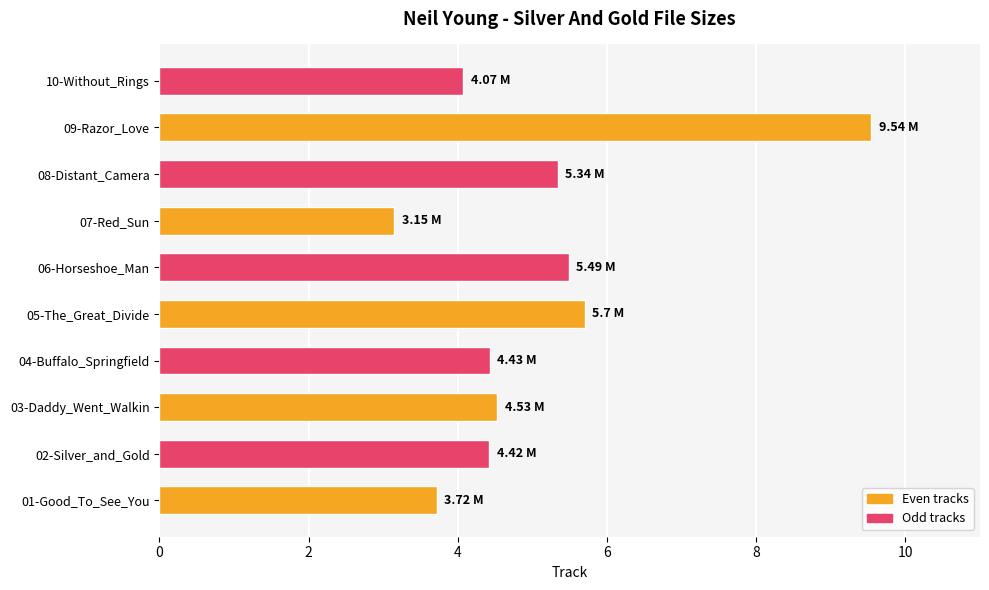

What is the greatest value displayed?

9.5